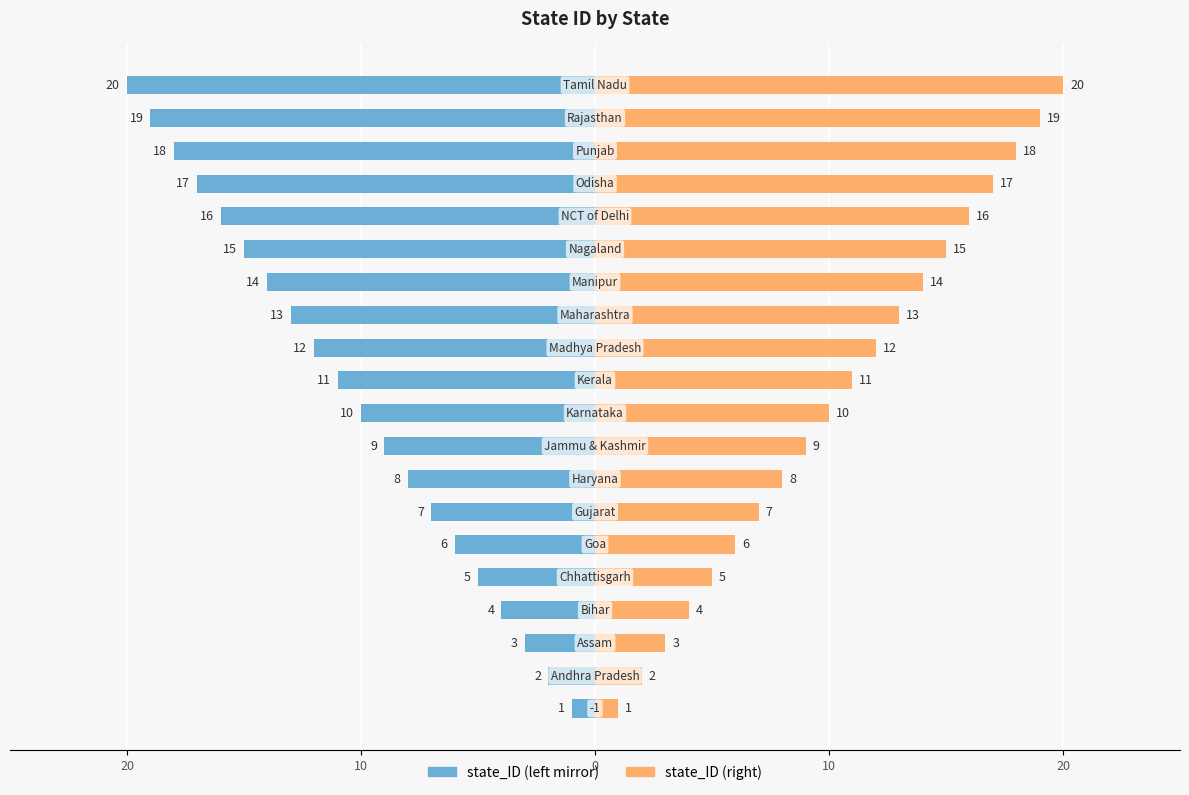

What is the difference between the maximum and minimum values in the state_ID (right) series?

19